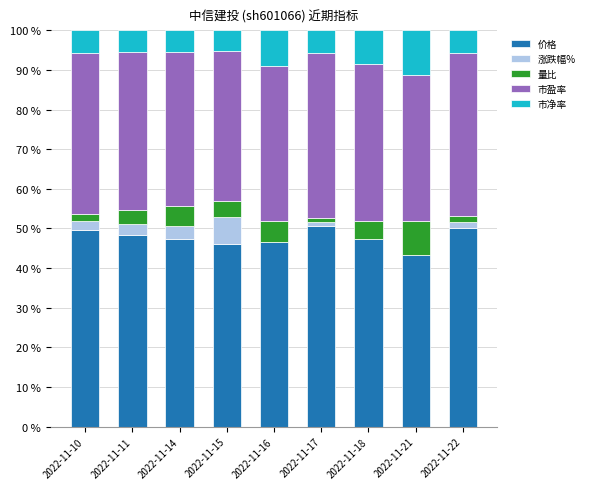

Is it true that 价格 equals 47.4 at 2022-11-14?

True